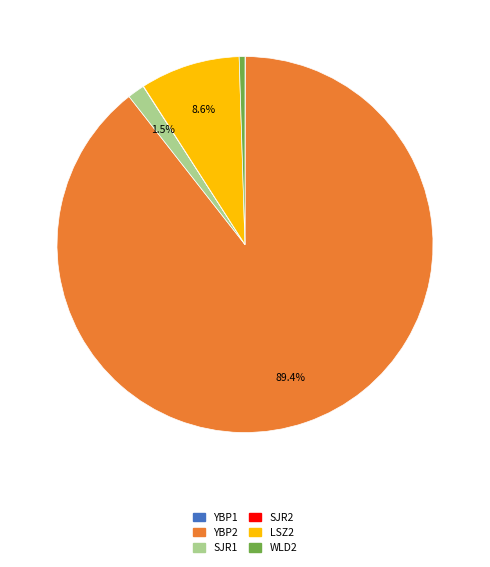

To the nearest percent, what portion does LSZ2 represent?

9%